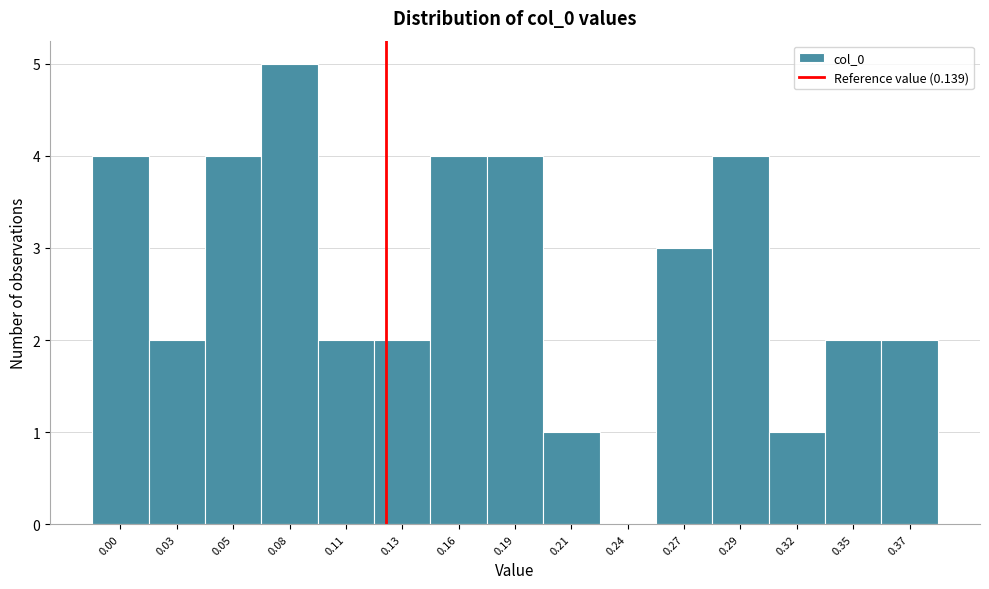

Reading left to right, transcribe all the data shown in this chart.

0.00=4	0.03=2	0.05=4	0.08=5	0.11=2	0.13=2	0.16=4	0.19=4	0.21=1	0.24=0	0.27=3	0.29=4	0.32=1	0.35=2	0.37=2